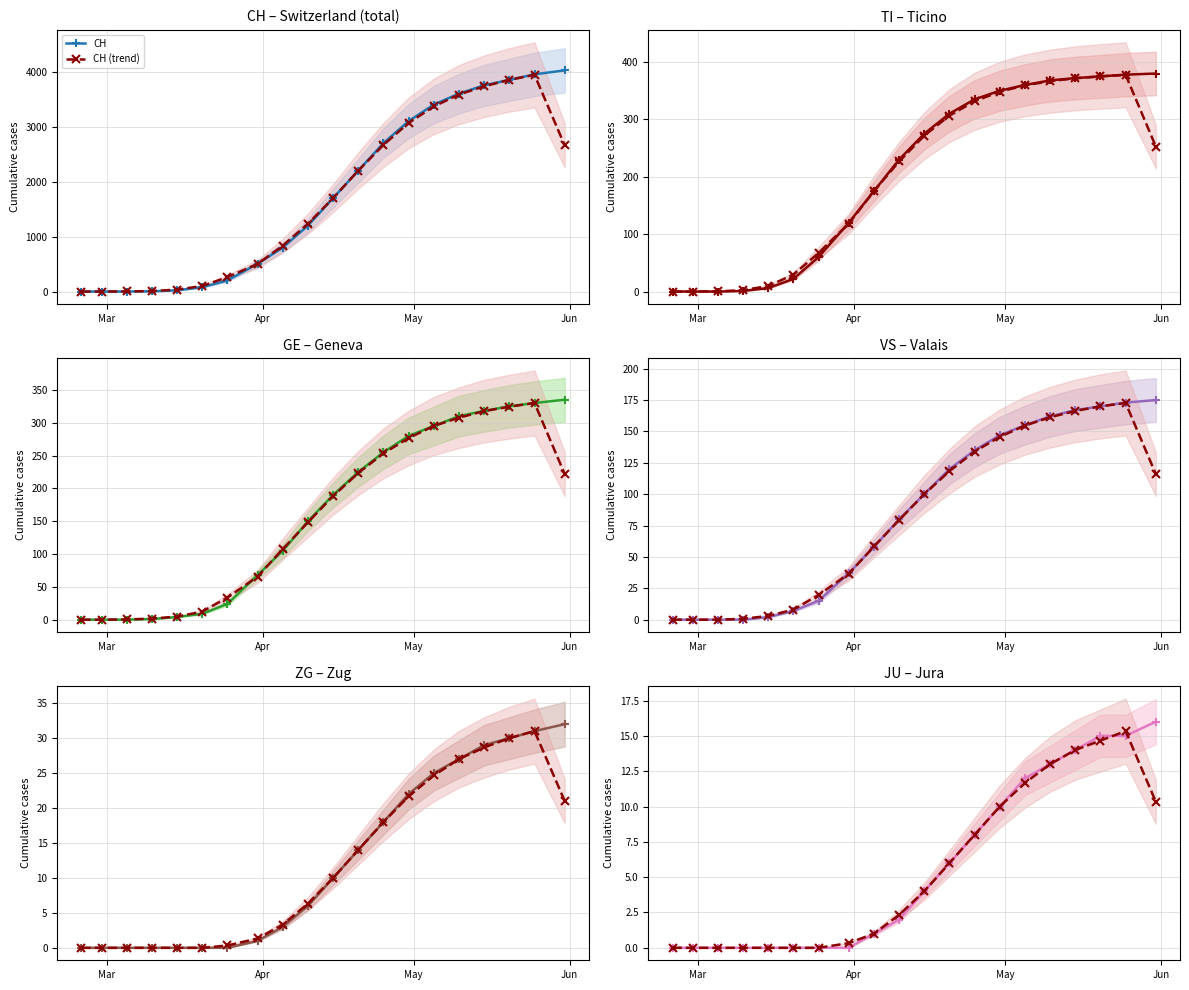

Which series has the widest spread of values?

CH